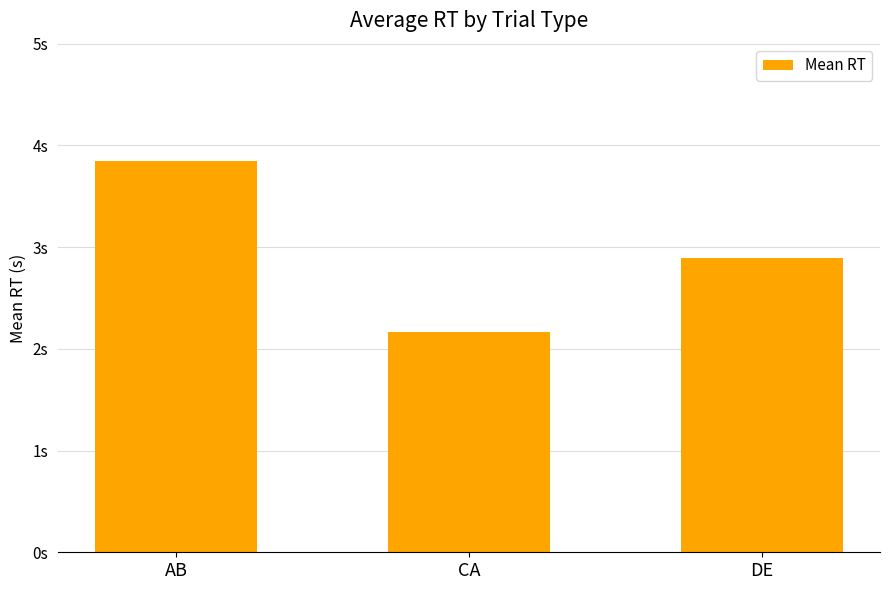

Does the chart contain any negative values?

No